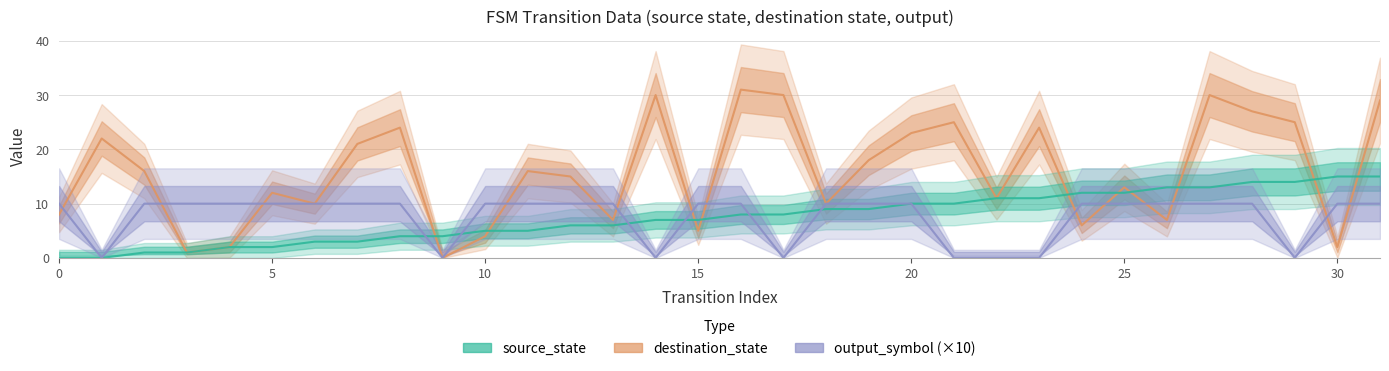

Rank the series at 13 from highest to lowest value.

output_symbol (×10), destination_state, source_state